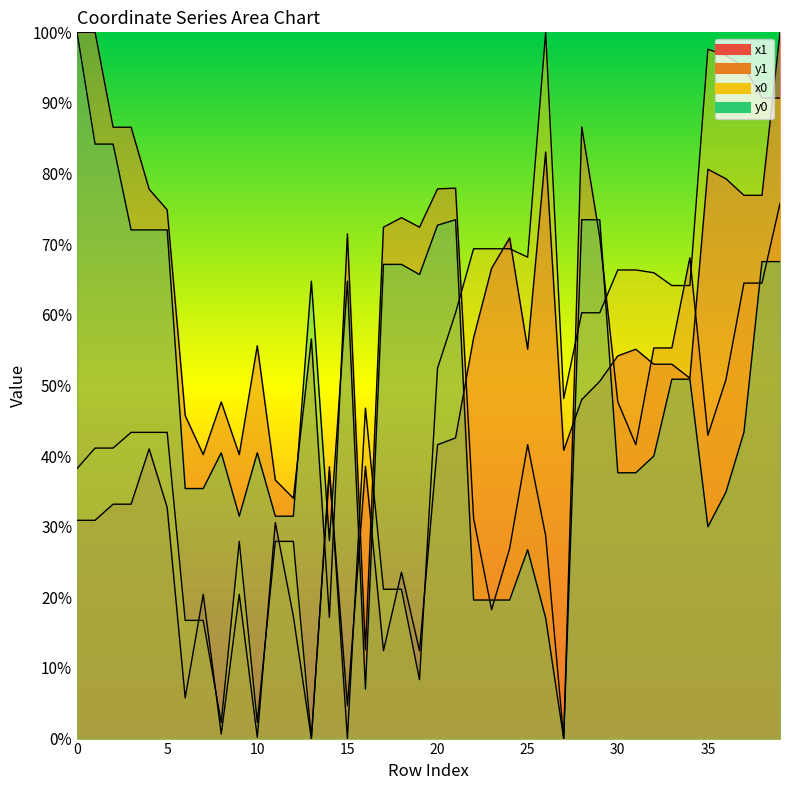

Rank the series at 37 from lowest to highest value.

y0, y1, x1, x0